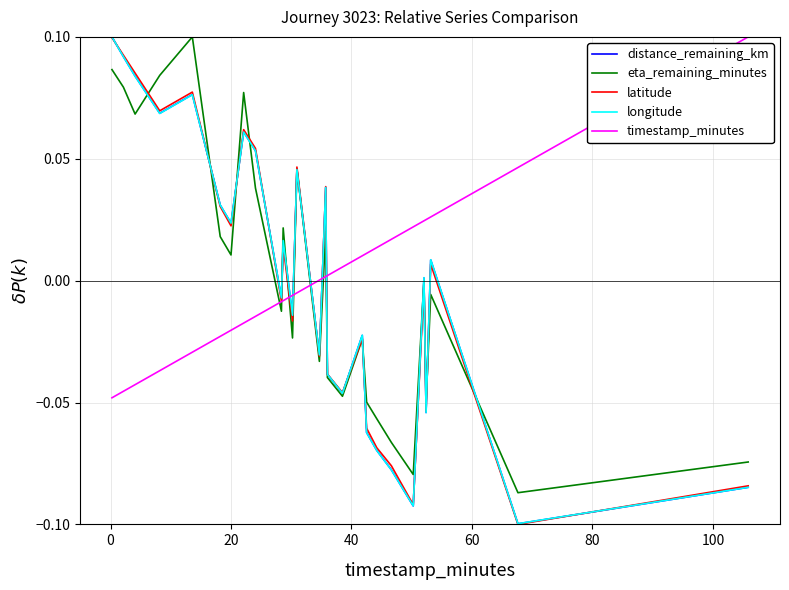

What are all the series names shown in the legend?

distance_remaining_km, eta_remaining_minutes, latitude, longitude, timestamp_minutes